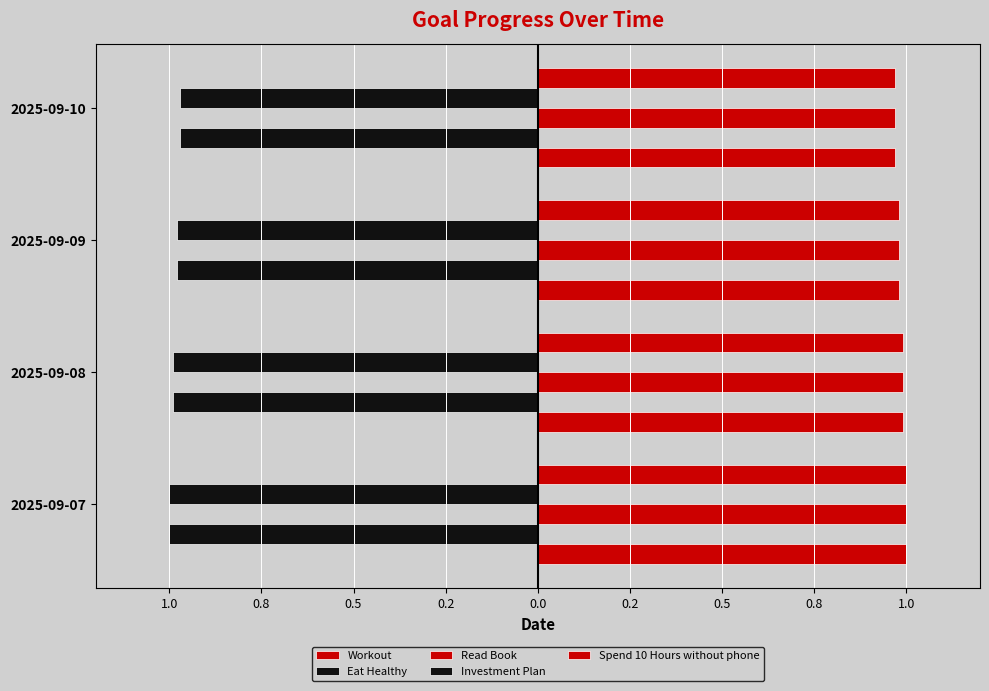

What is the value of the Investment Plan bar at the 1st from the left?

-1.0